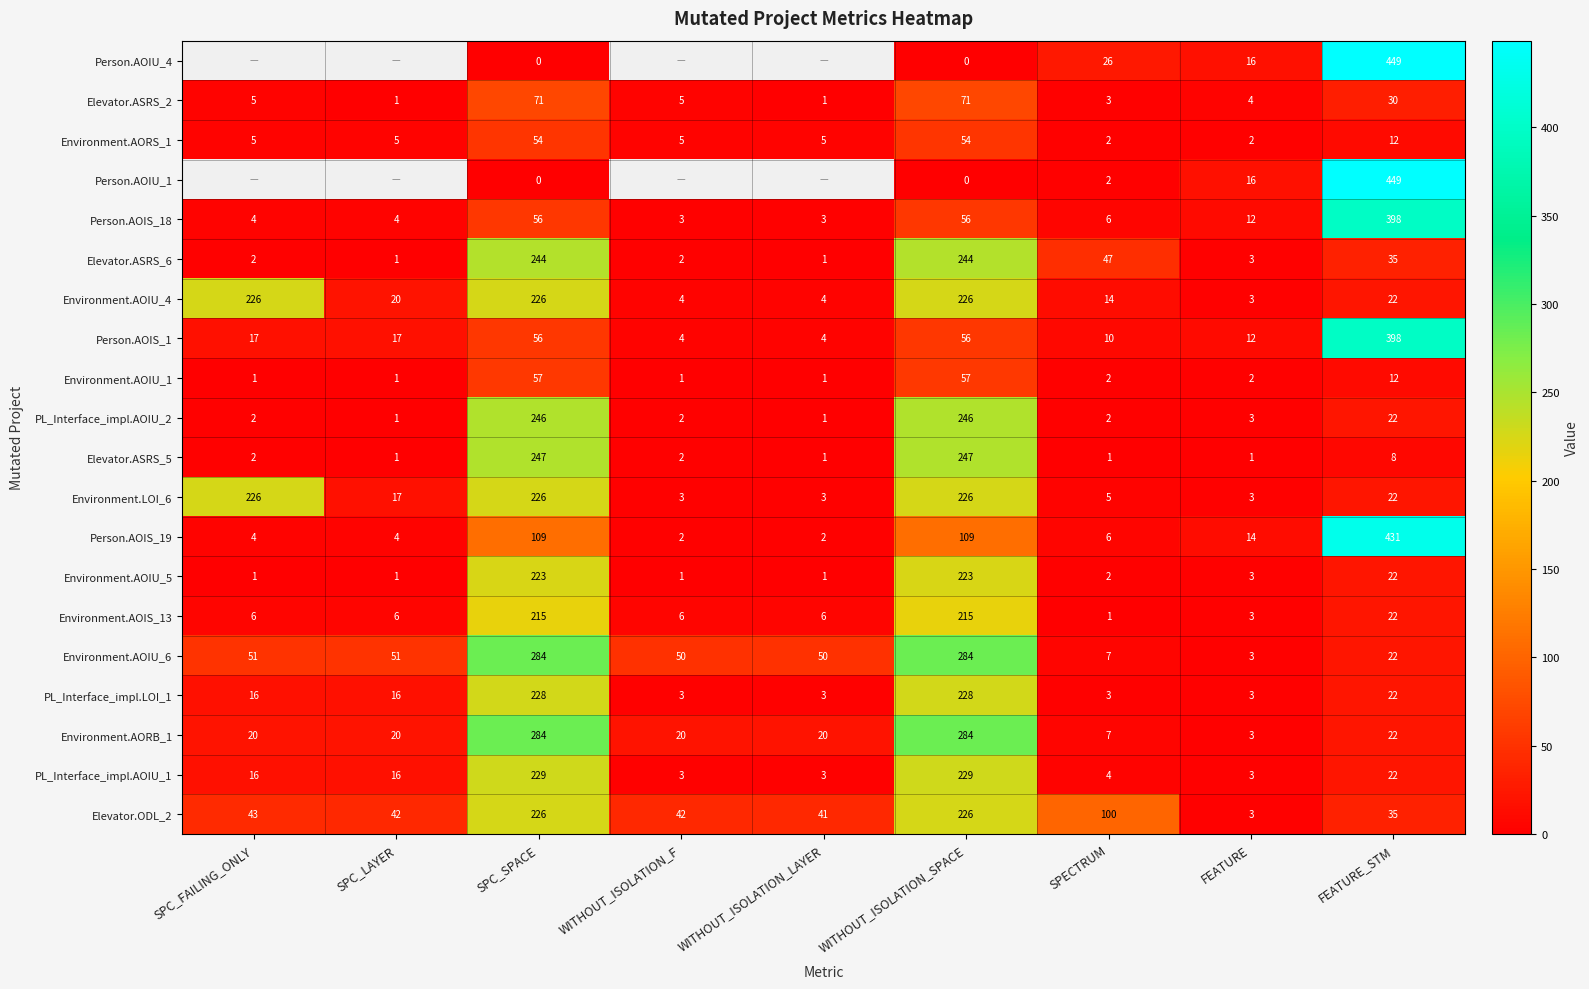

What is the difference between the highest and lowest values at SPC_SPACE?

284